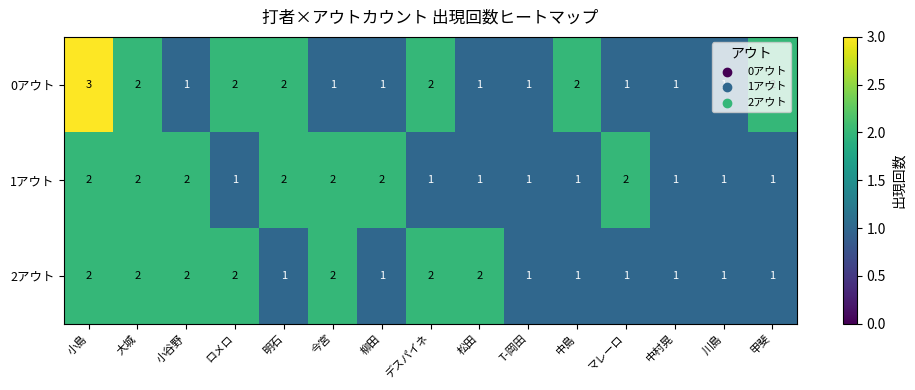

Count the 2アウト values in the range 1 to 2.

15